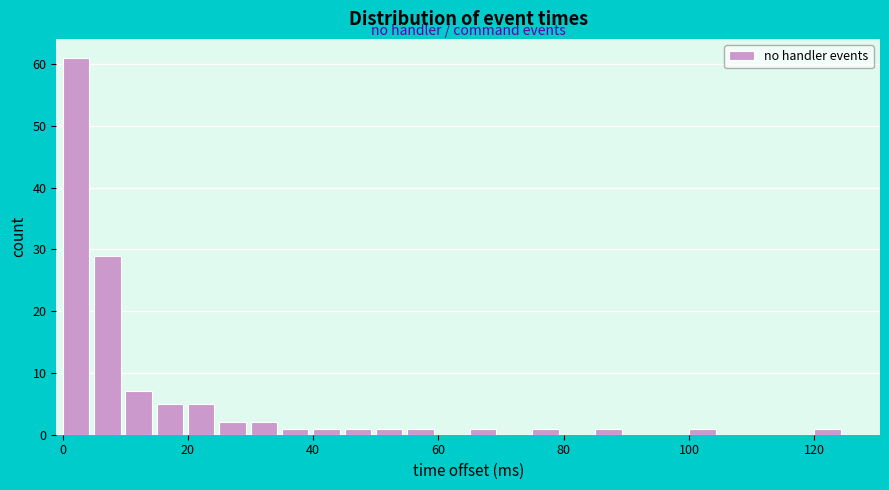

Around what value on the x-axis is the tallest bar? Give the approximate position of its centre, as read against the axis.

2